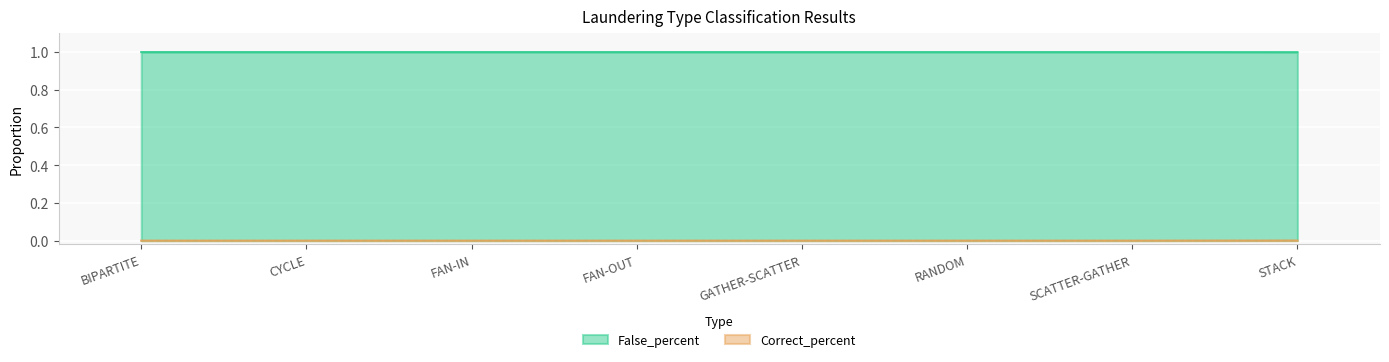

Reading left to right, extract all data points from this chart.

Correct_percent: BIPARTITE=0.0	CYCLE=0.0	FAN-IN=0.0	FAN-OUT=0.0	GATHER-SCATTER=0.0	RANDOM=0.0	SCATTER-GATHER=0.0	STACK=0.0
False_percent: BIPARTITE=1.0	CYCLE=1.0	FAN-IN=1.0	FAN-OUT=1.0	GATHER-SCATTER=1.0	RANDOM=1.0	SCATTER-GATHER=1.0	STACK=1.0